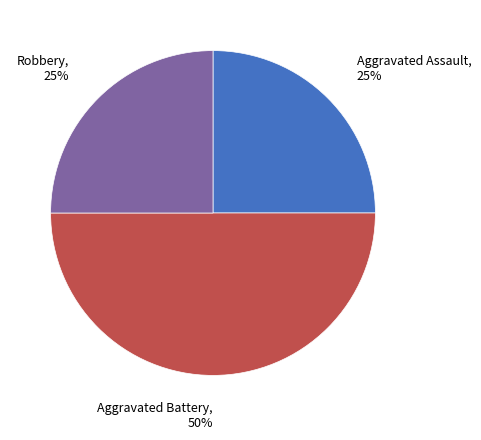

To the nearest percent, what percentage of the pie is Aggravated Assault?

25%